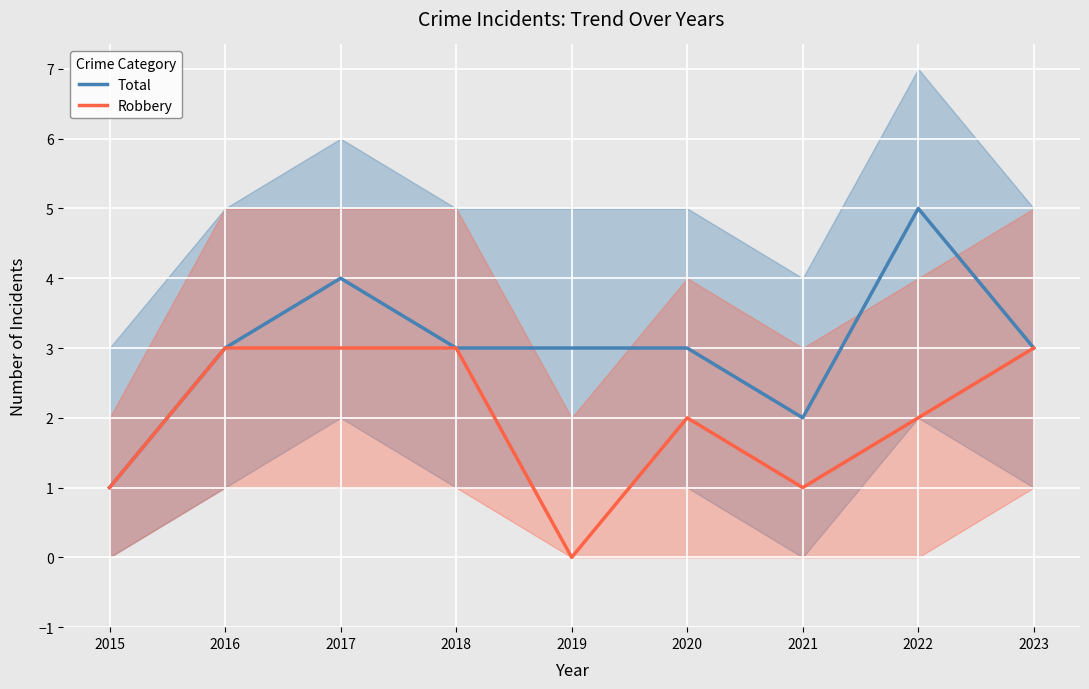

Reading left to right, what are all the values shown in this chart?

Total: 1	3	4	3	3	3	2	5	3
Robbery: 1	3	3	3	0	2	1	2	3